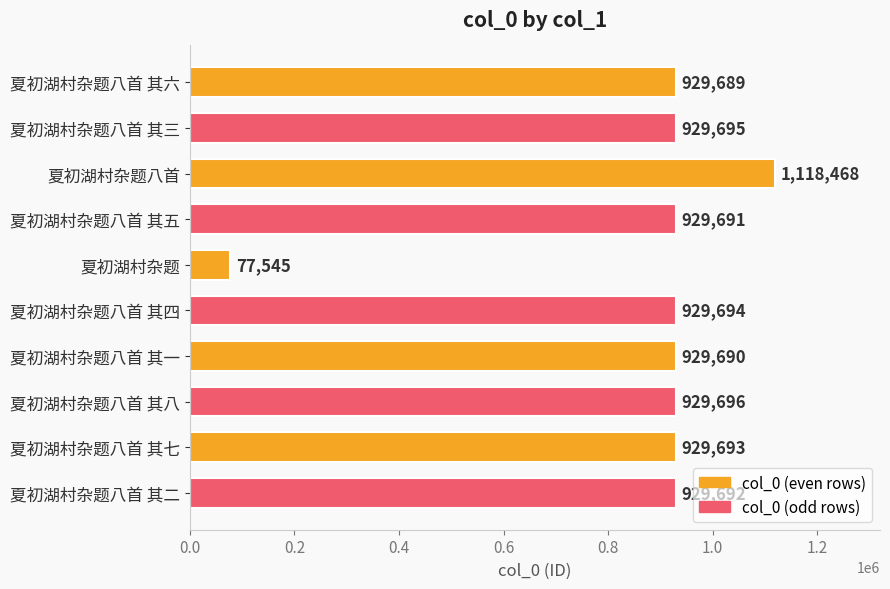

What is the average value?

863355